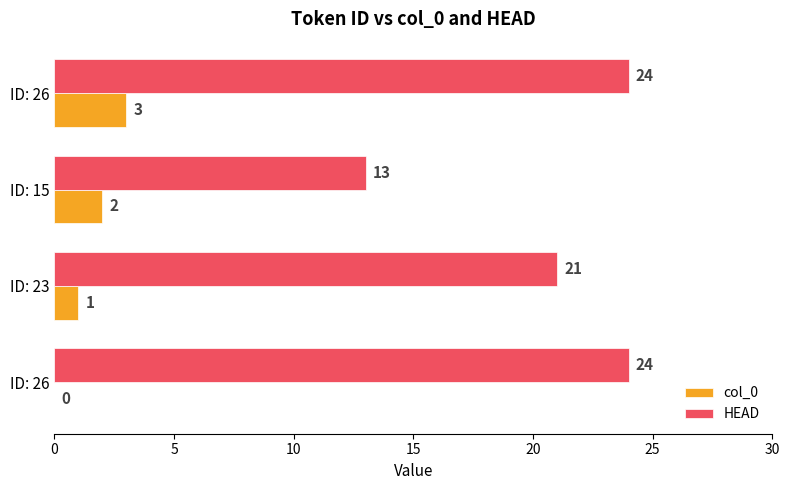

What are all the series names shown in the legend?

col_0, HEAD